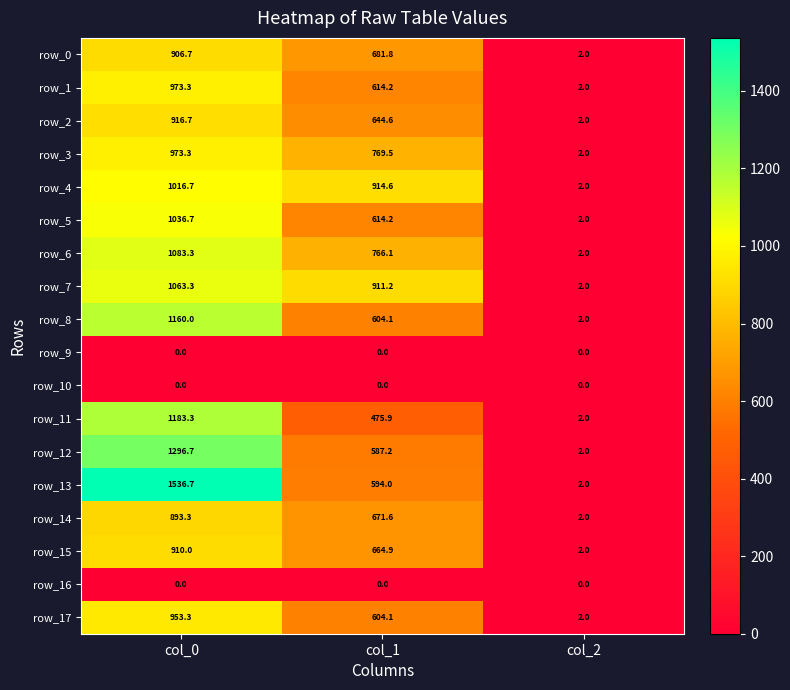

At which label is row_6 closest to 542?

col_1